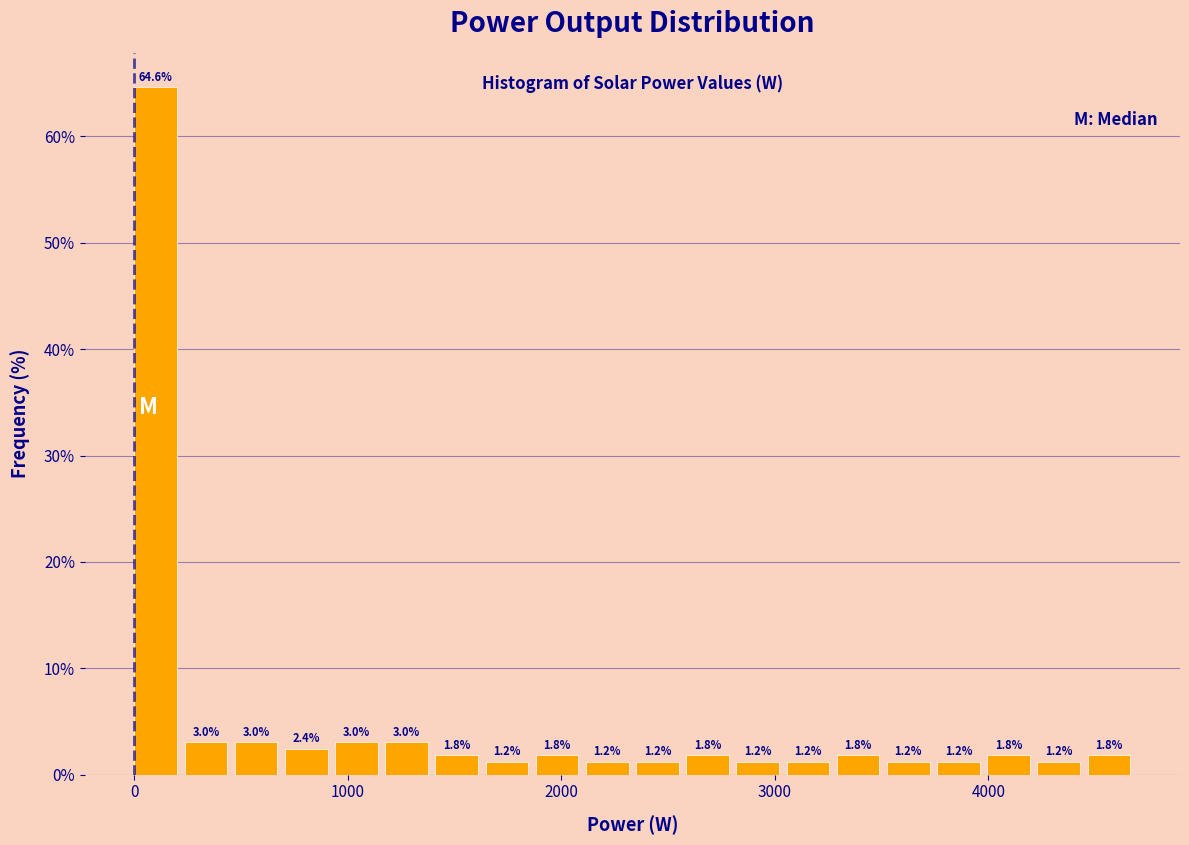

Read against the x-axis, roughly where is the centre of the tallest bar?

100